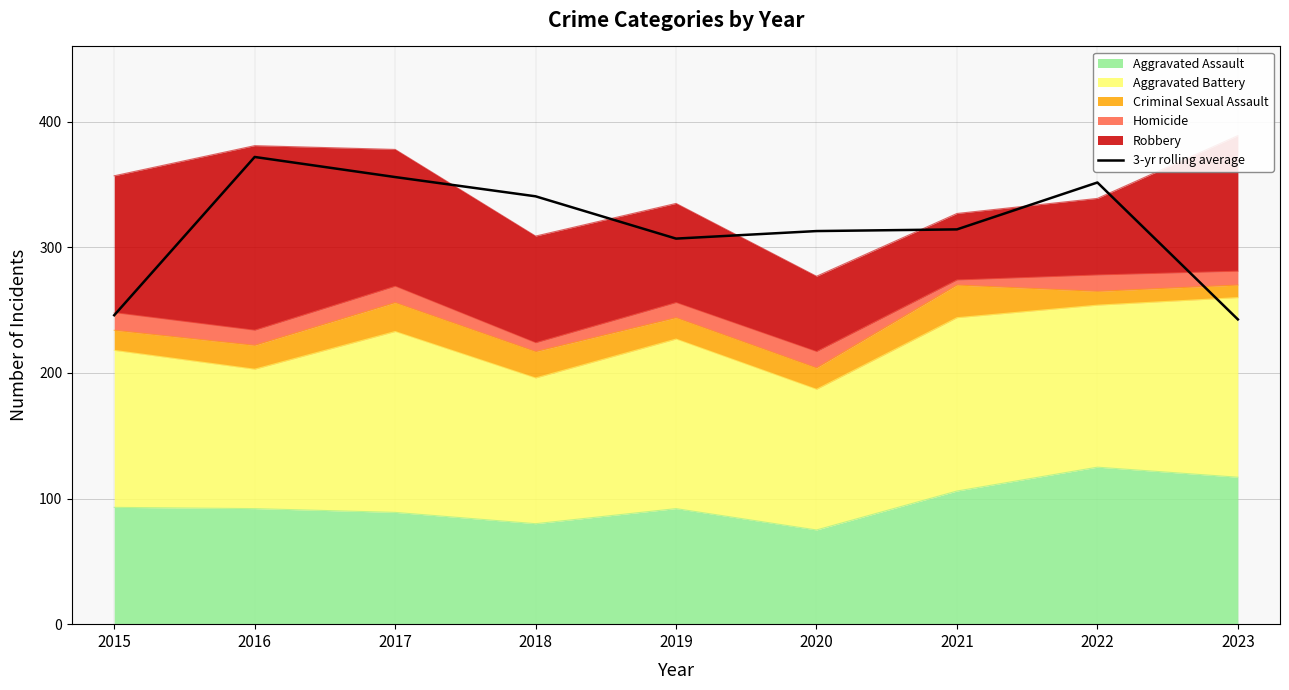

What is the change in value from 2018 to 2019?

-33.7